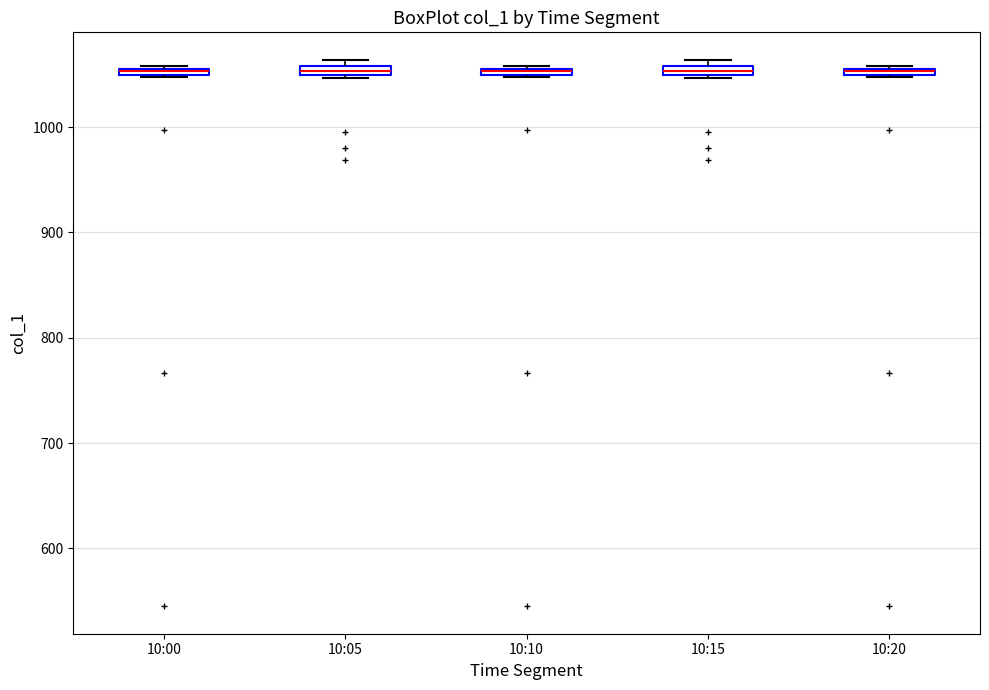

Where is the upper edge of the box for 10:00 on the y-axis? The values are not printed on the chart, so give them approximately, as read against the axis.

1060